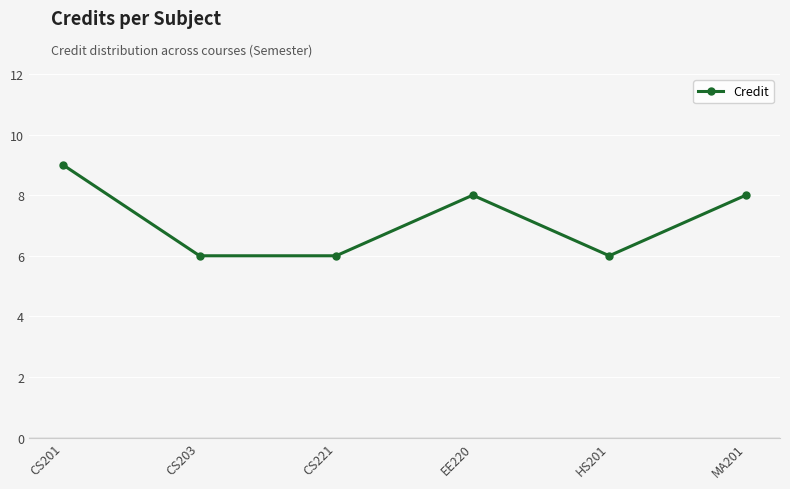

Reading right to left, what are all the values shown in this chart?

MA201=8	HS201=6	EE220=8	CS221=6	CS203=6	CS201=9